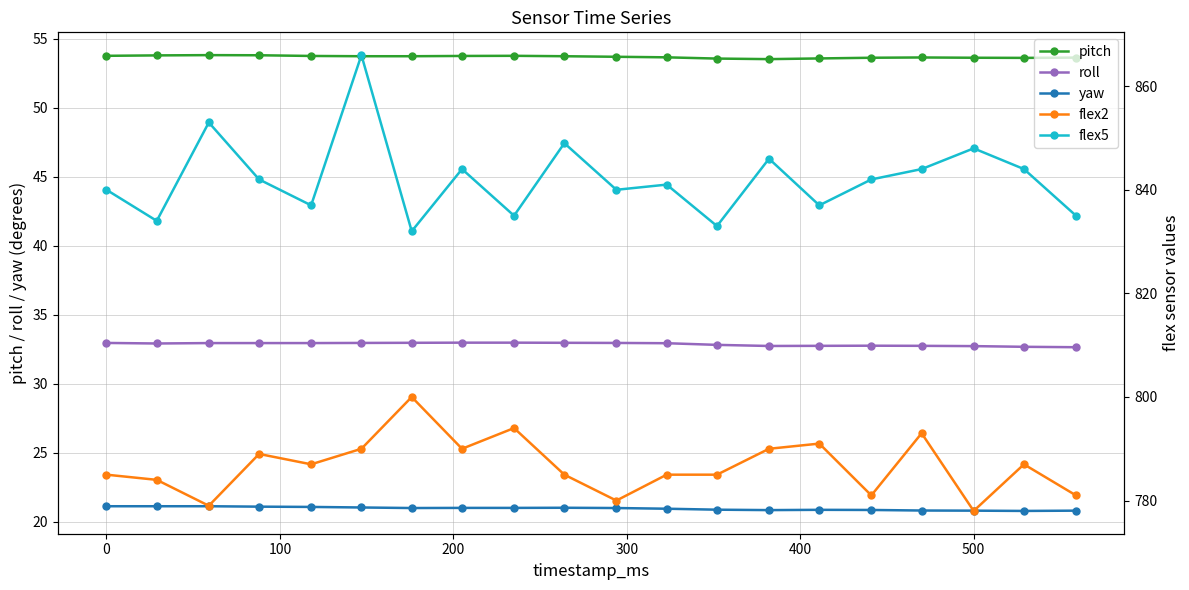

True or false: flex5 and flex2 cross at least once.

False